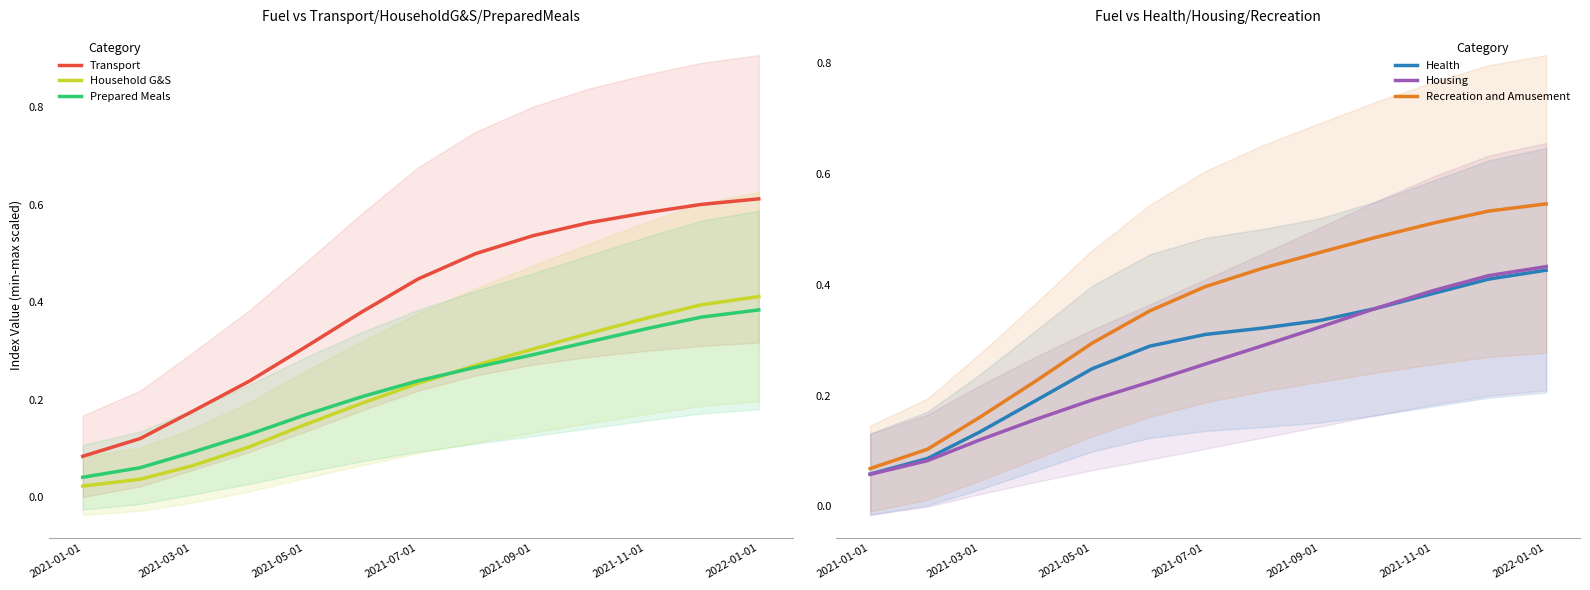

How many distinct data groups are displayed?

6